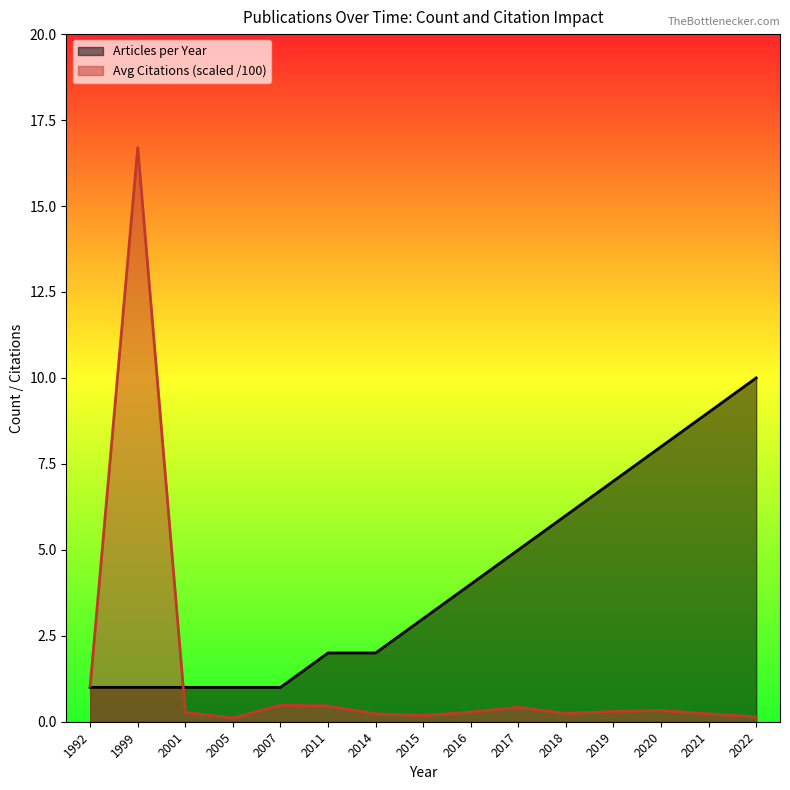

Which series changed the most between 1999 and 2011?

Avg Citations (scaled /100)